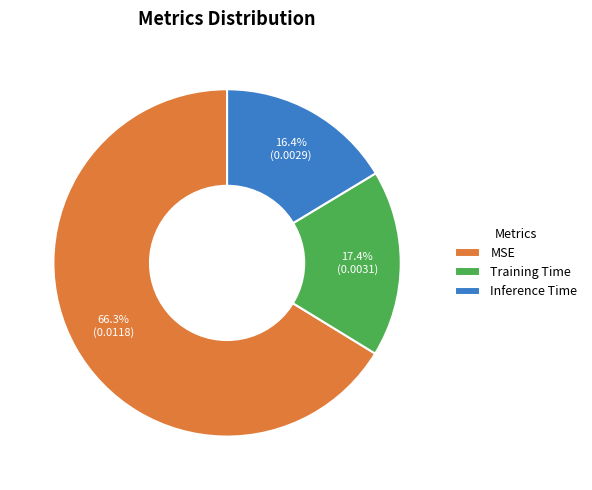

Is it true that MSE is 57% of the pie?

False